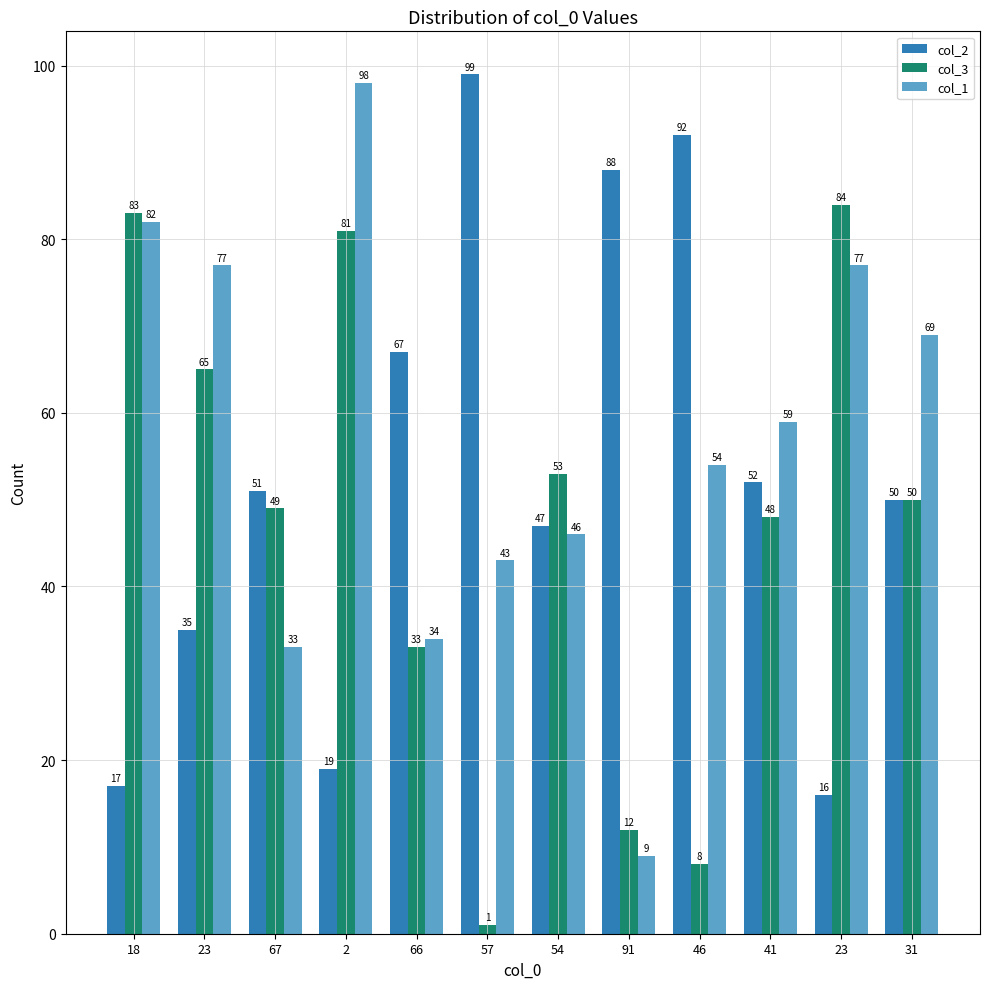

How many series are shown in this chart?

3